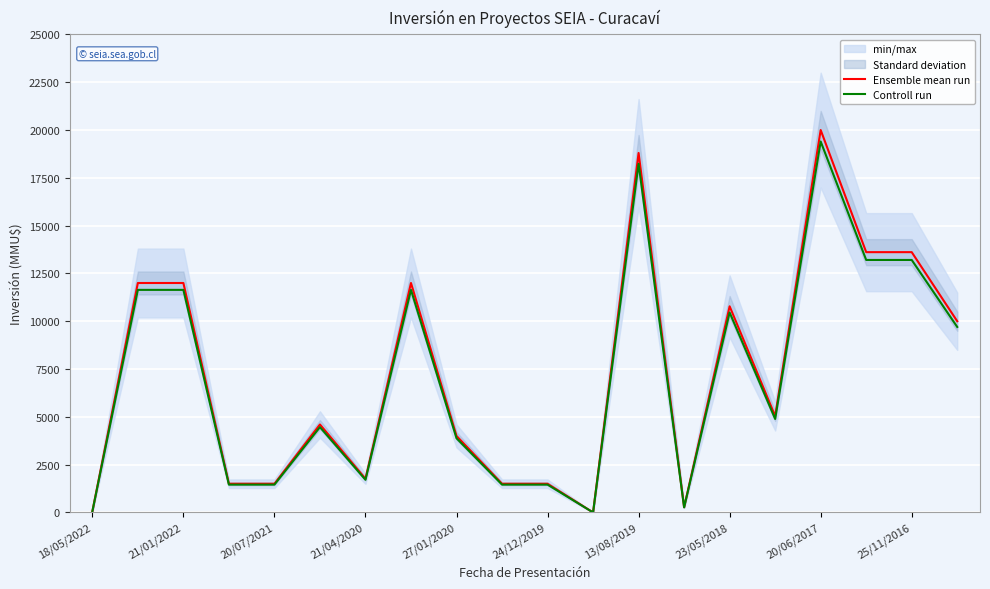

Is the value of Ensemble mean run at 20/06/2017 greater than the value of Controll run at 20/07/2021?

Yes